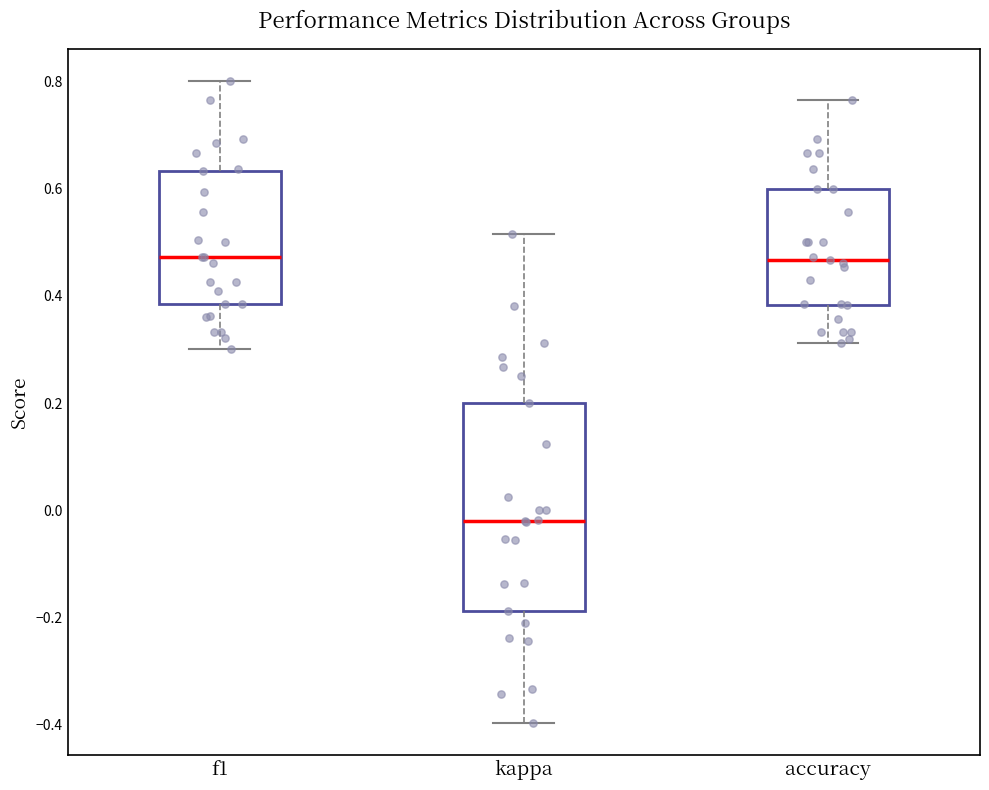

Comparing the boxes themselves (not the whiskers), which one is the tallest?

kappa